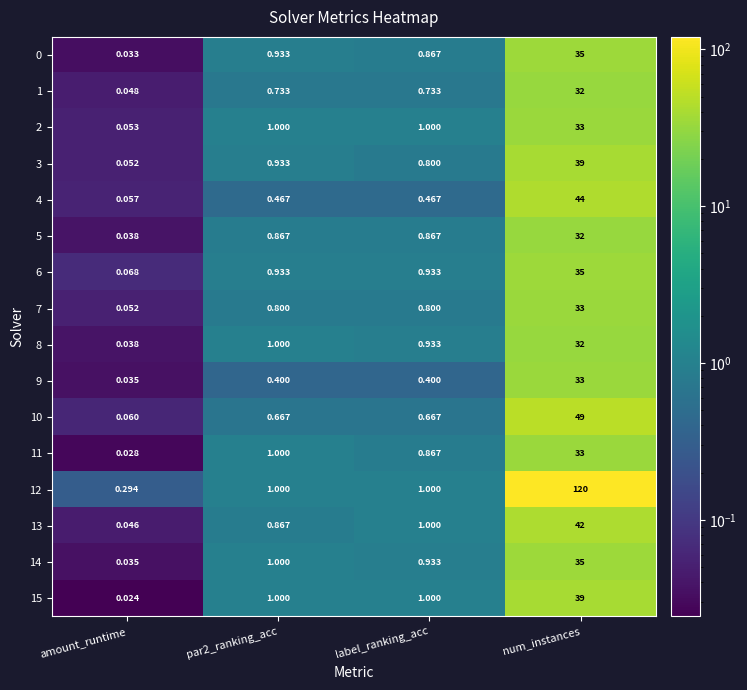

Which series has the largest range (max minus min)?

12